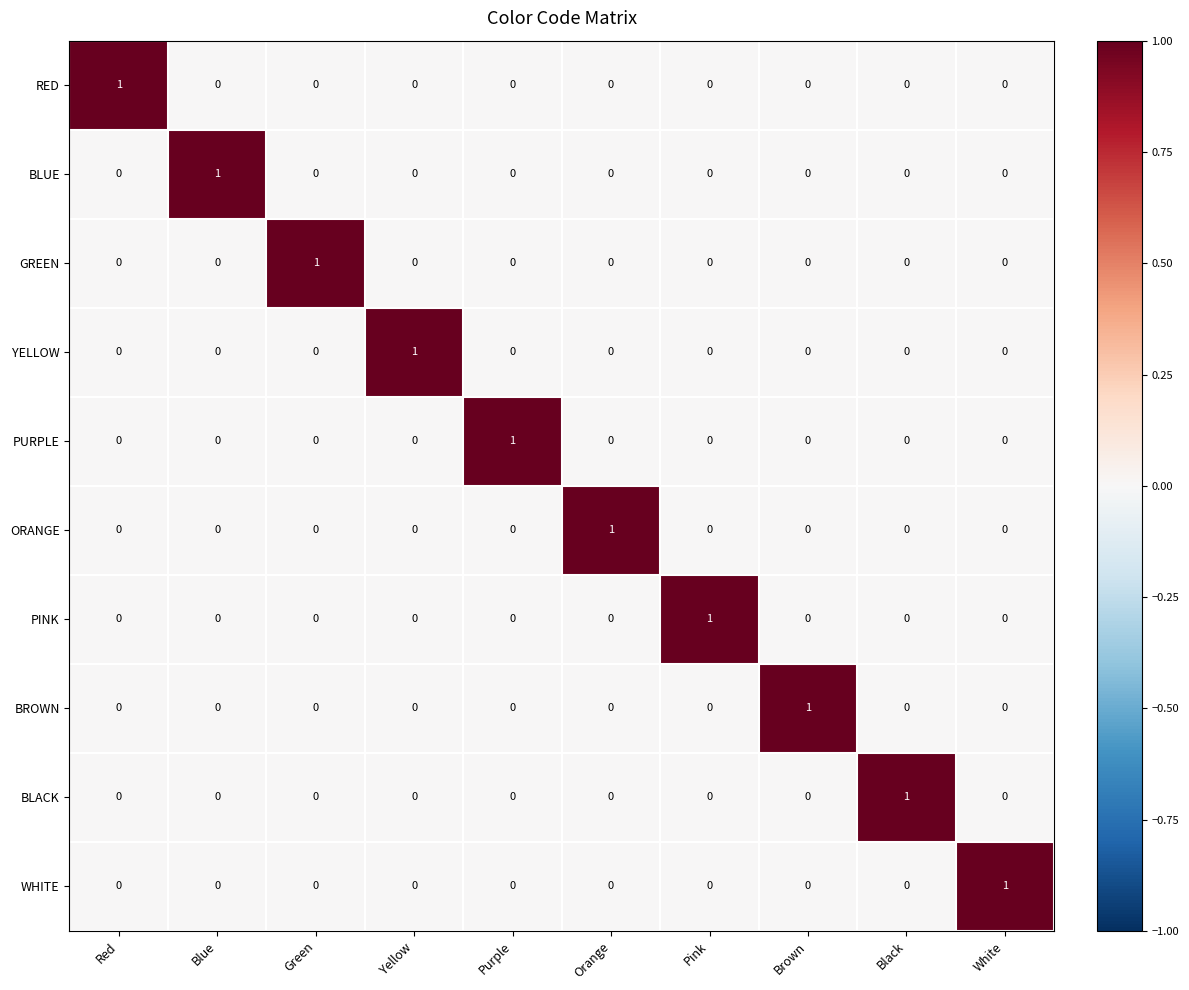

How many categories are shown in the chart?

10